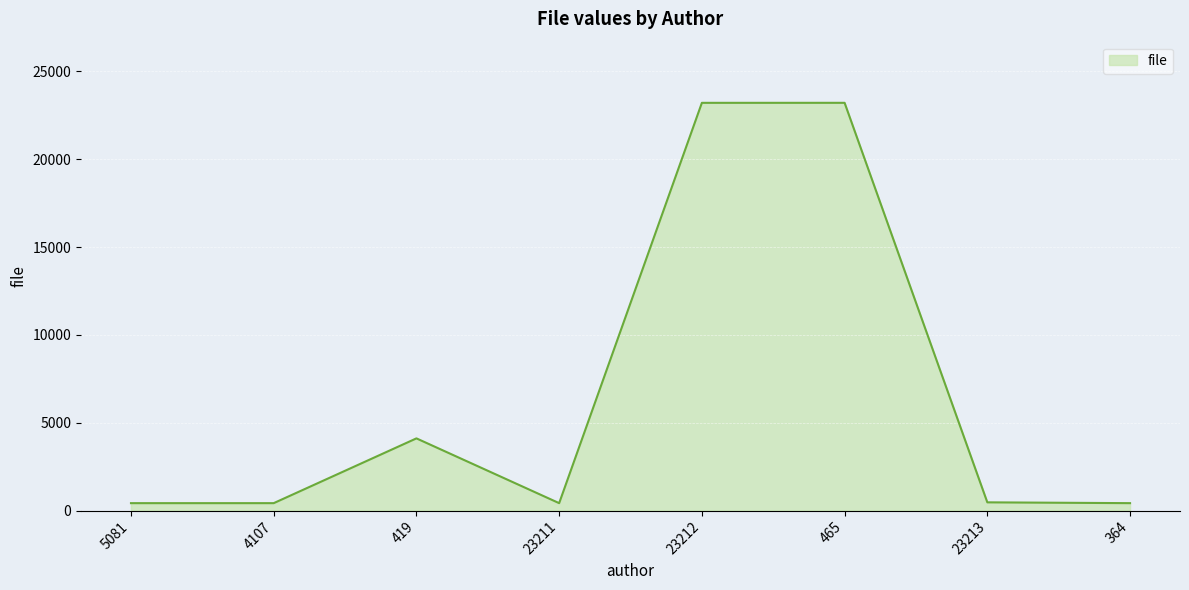

Where is the first local maximum?

419